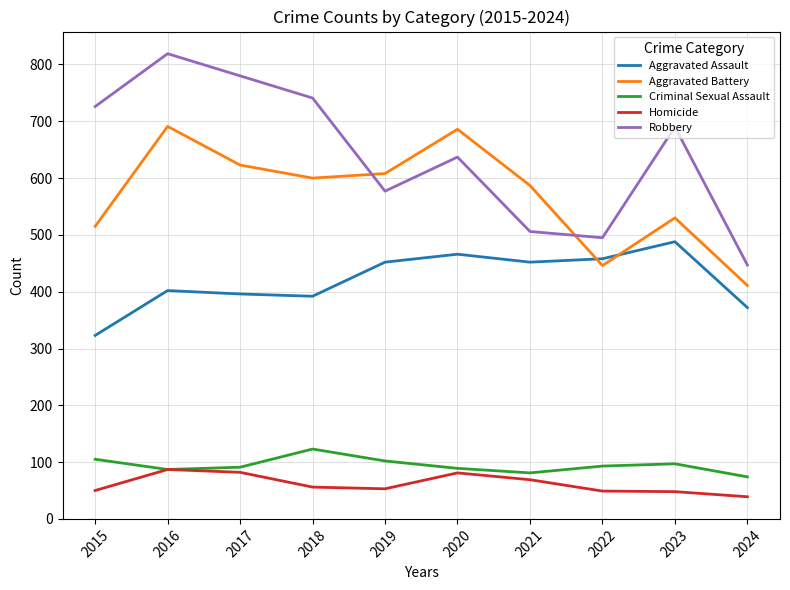

What is the minimum value for Aggravated Battery?

411